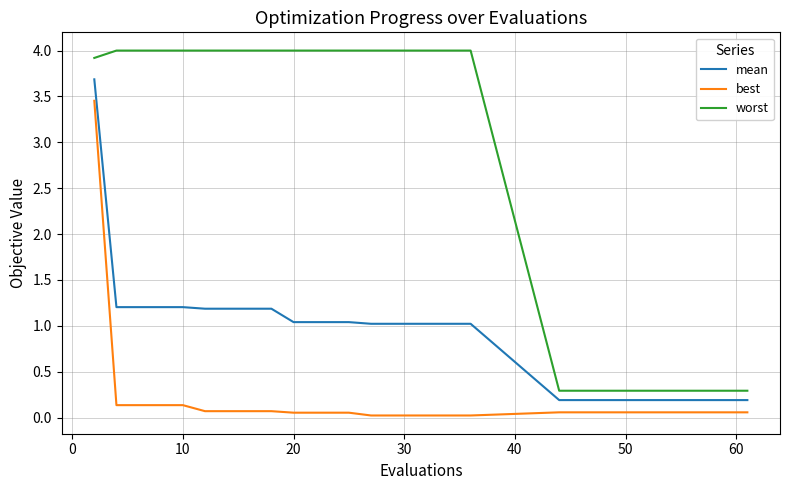

What is the maximum value shown in the chart?

4.0